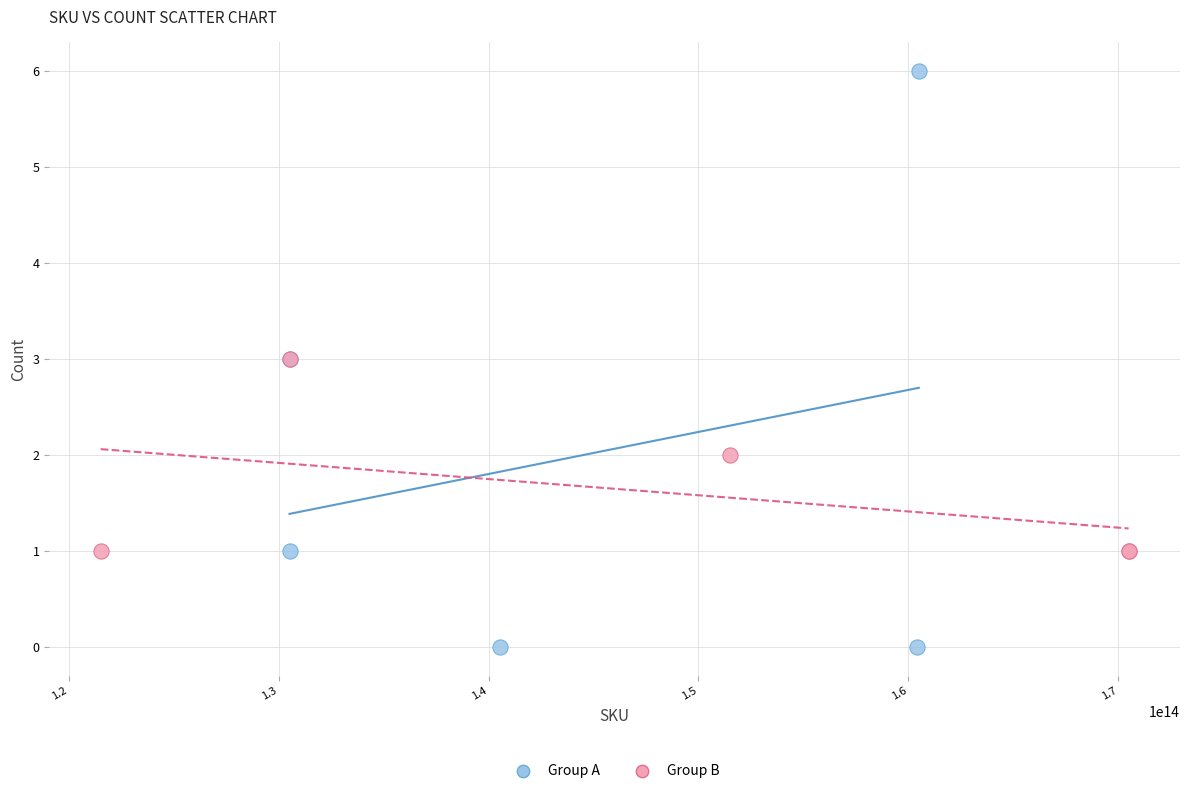

What are all the series names shown in the legend?

Group A, Group B